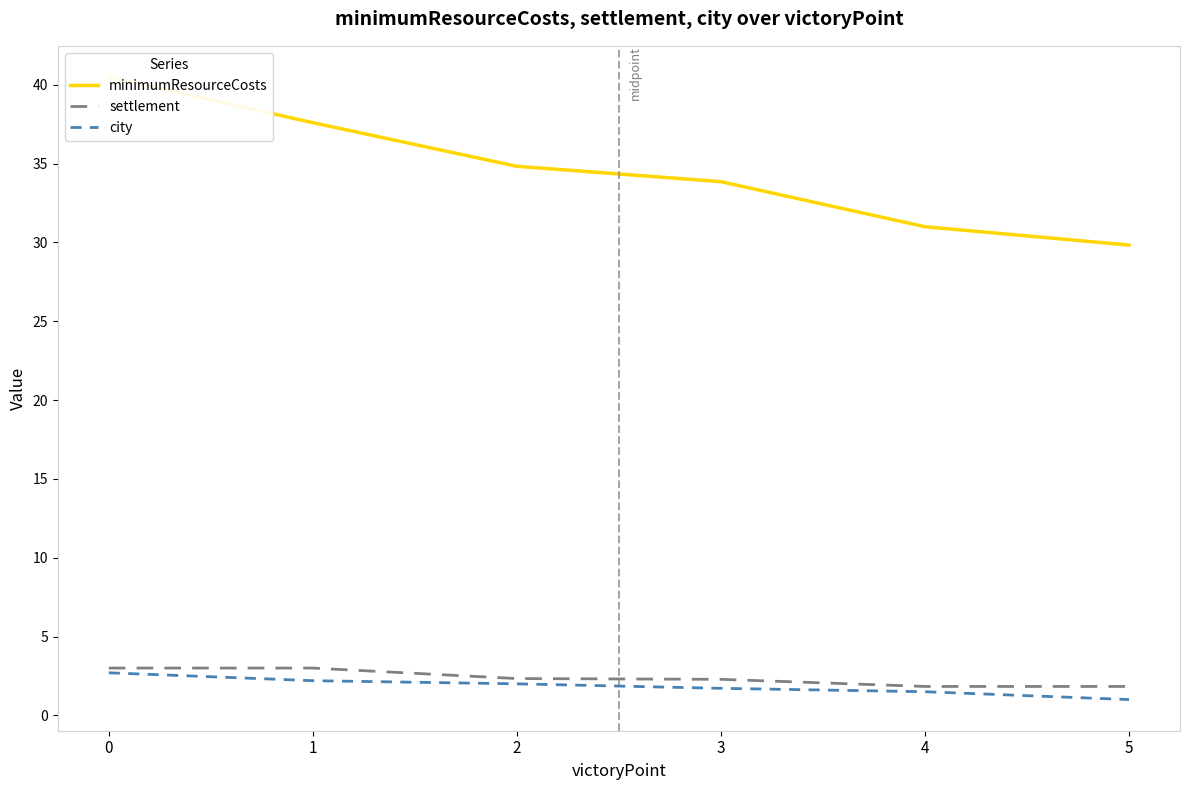

The minimumResourceCosts series shows 14.3 at 4. True or false?

False